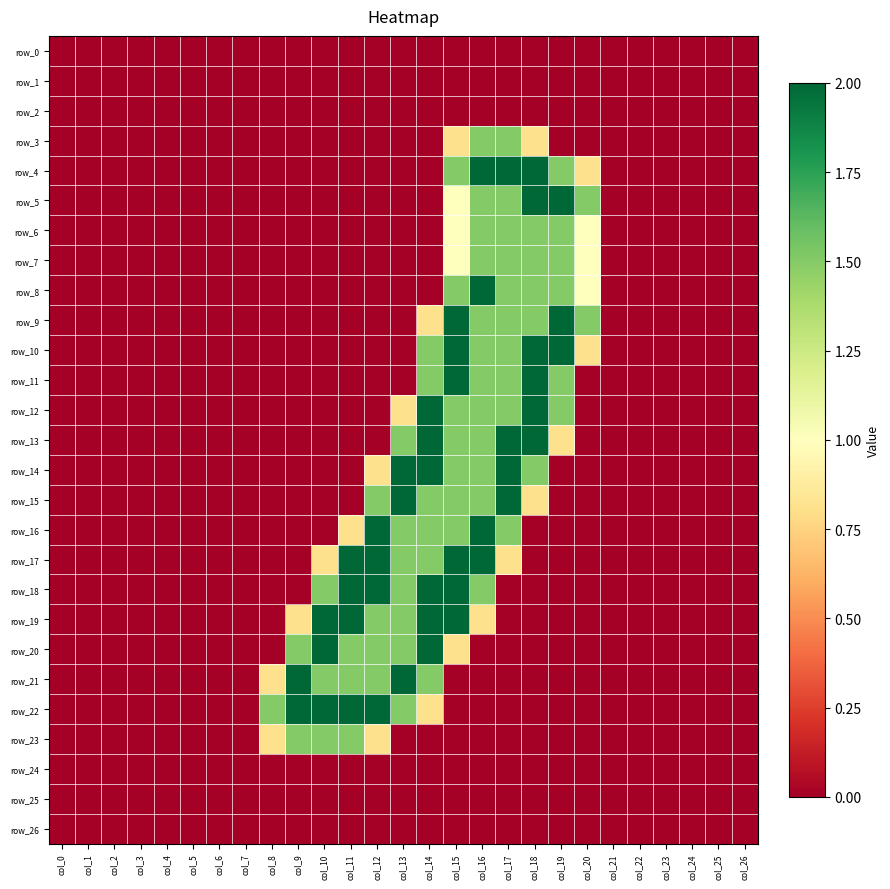

At which label does row_3 reach its minimum?

col_0